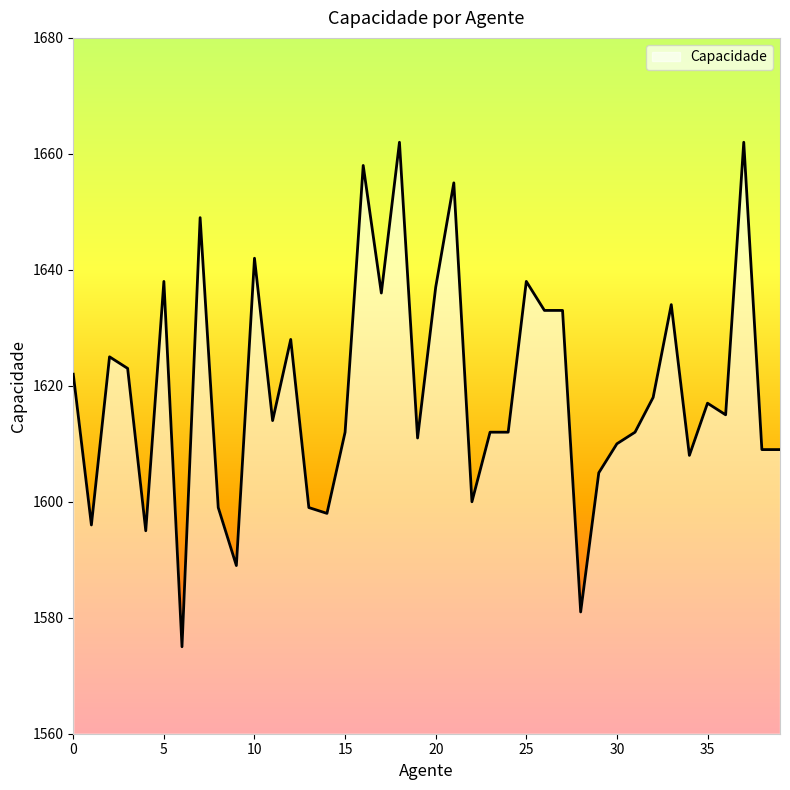

What is the minimum value shown in the chart?

1575